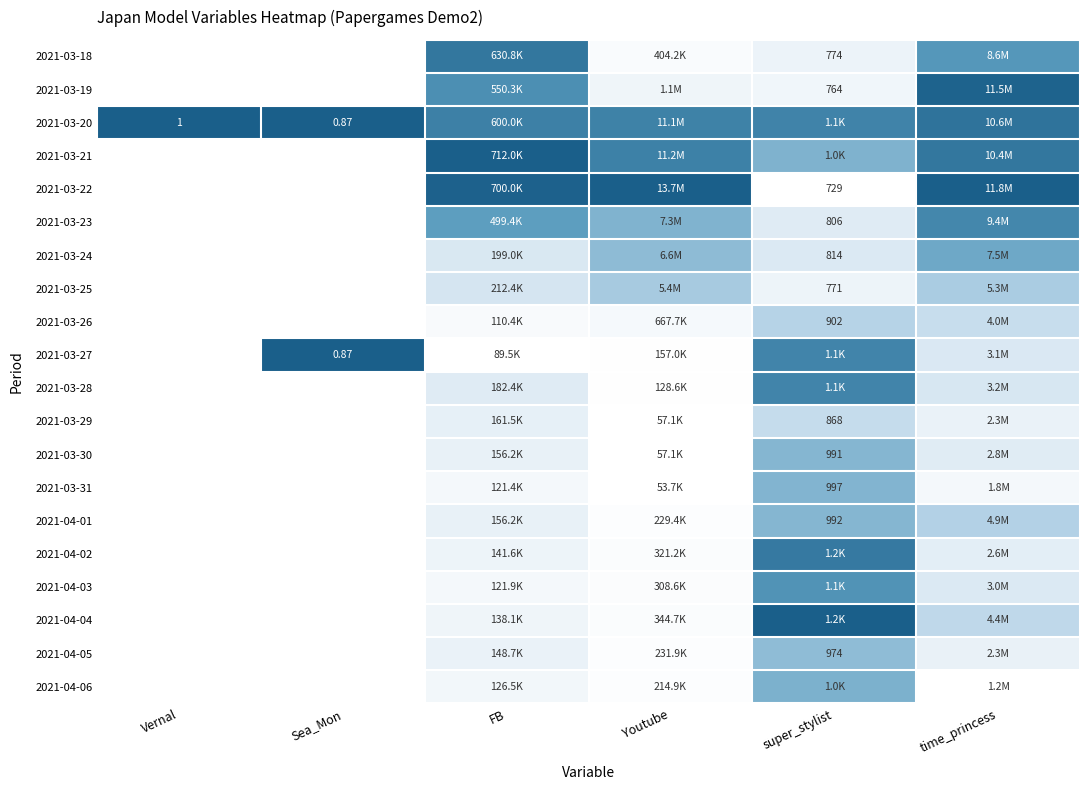

How many series are shown in this chart?

20